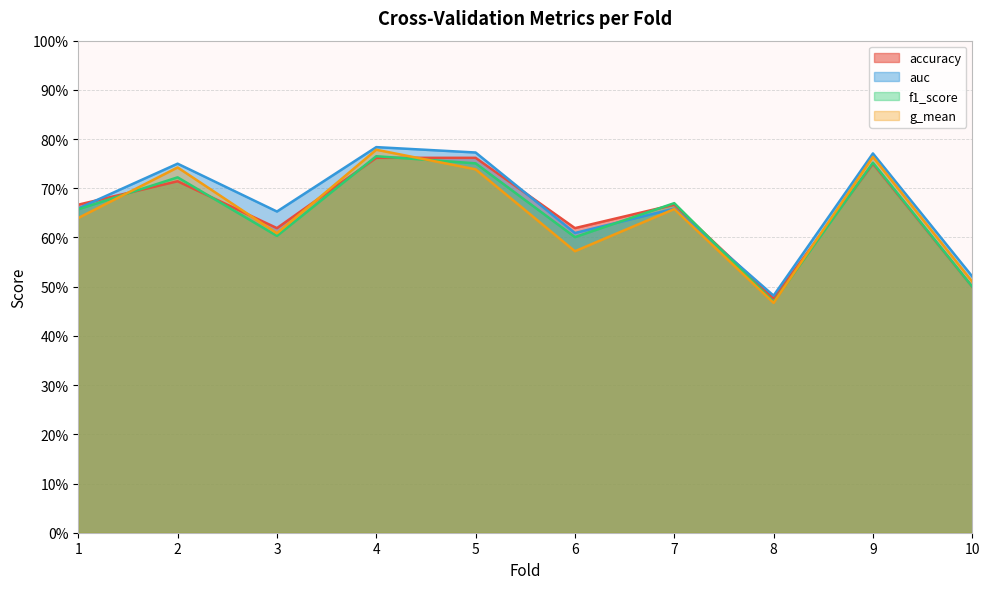

Does the chart display data point markers on the line(s)?

No